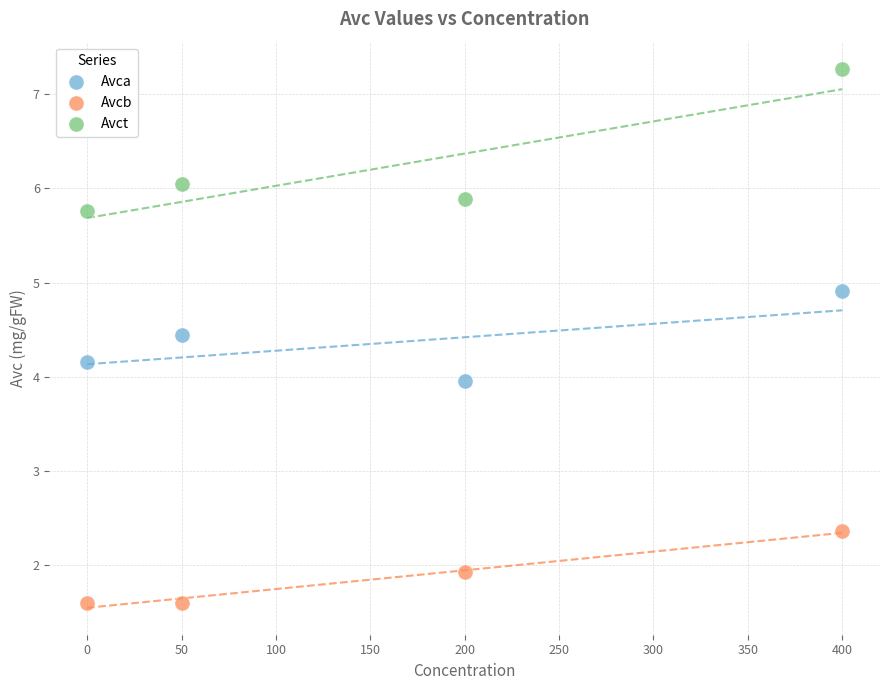

Which series contains the highest Y value?

Avct